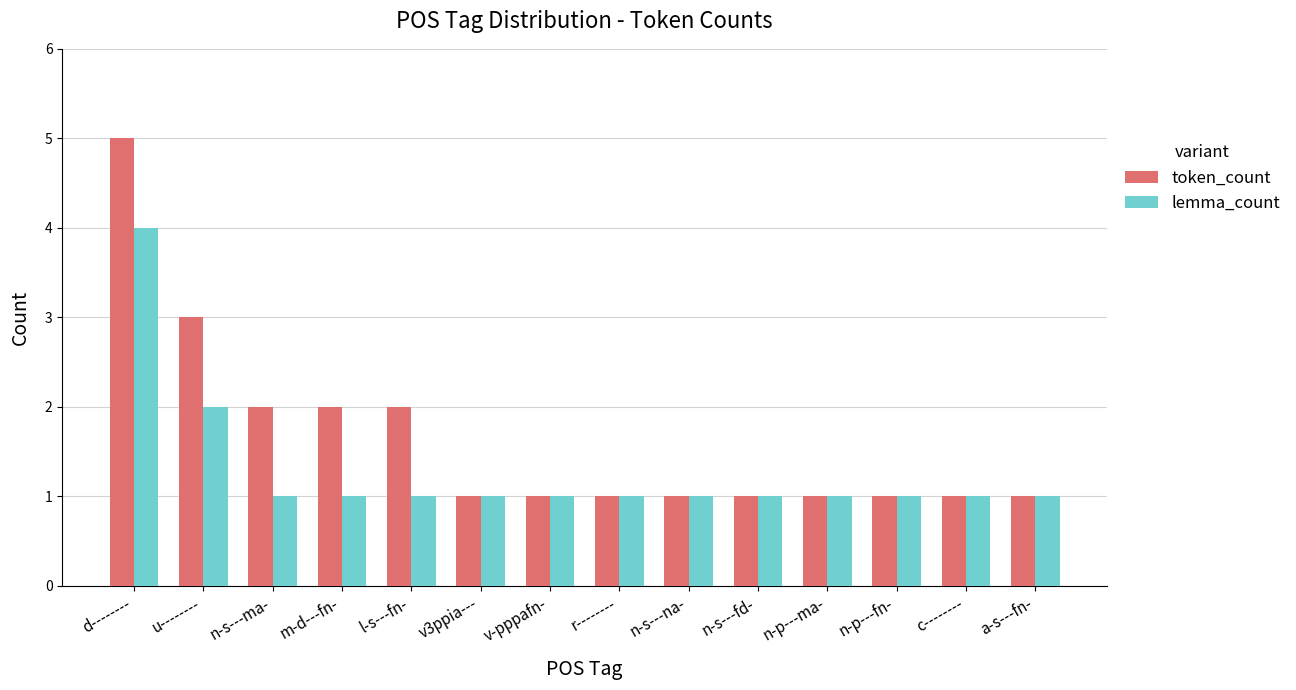

At which category does the chart reach its peak across all series?

d--------